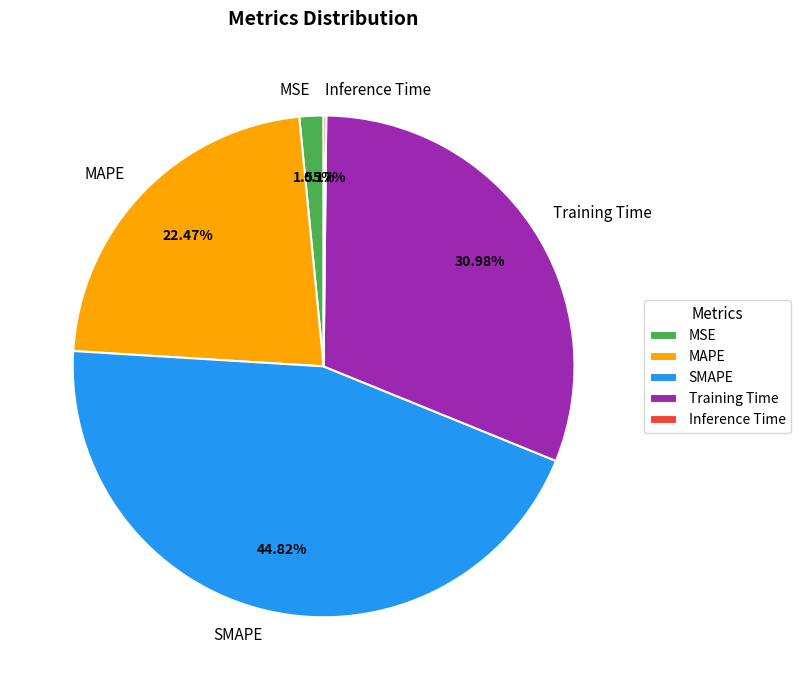

To the nearest percent, what is the difference between the MAPE and MSE slice percentages?

21%